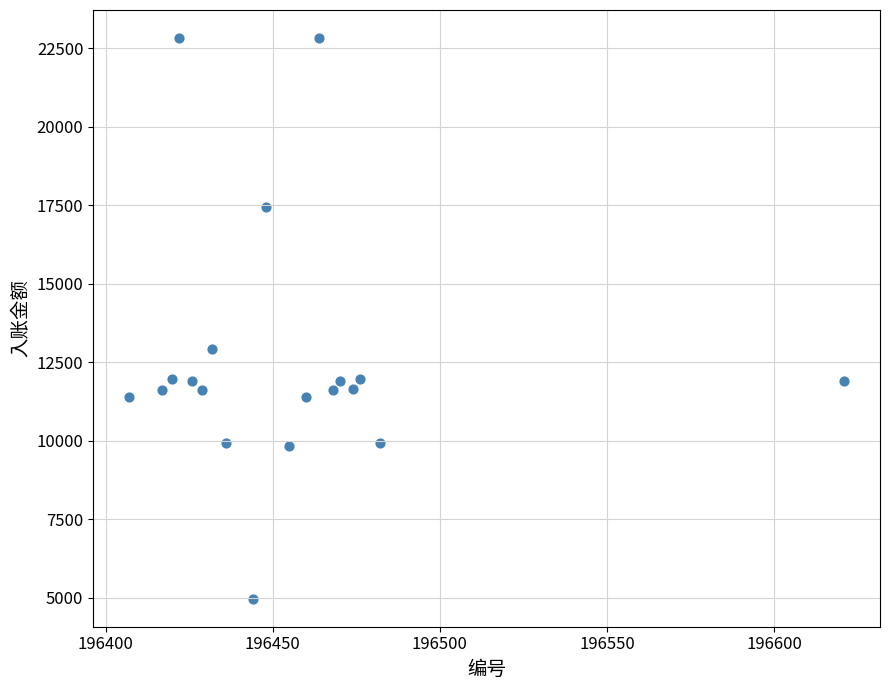

What Y value in the scatter plot is closest to 13898?

12935.0